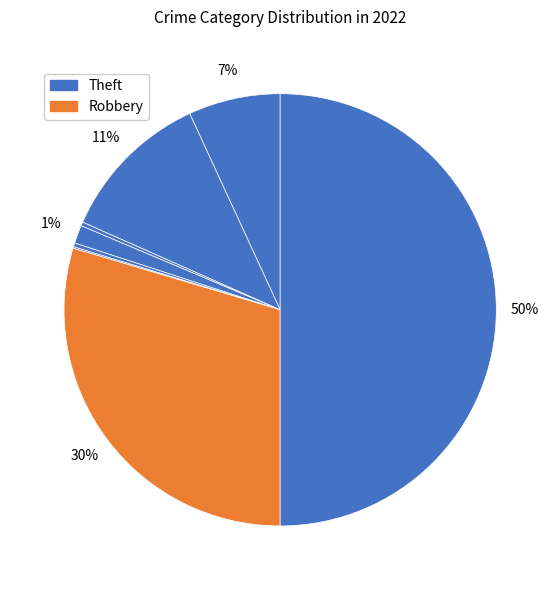

Is there a majority slice in this chart?

No